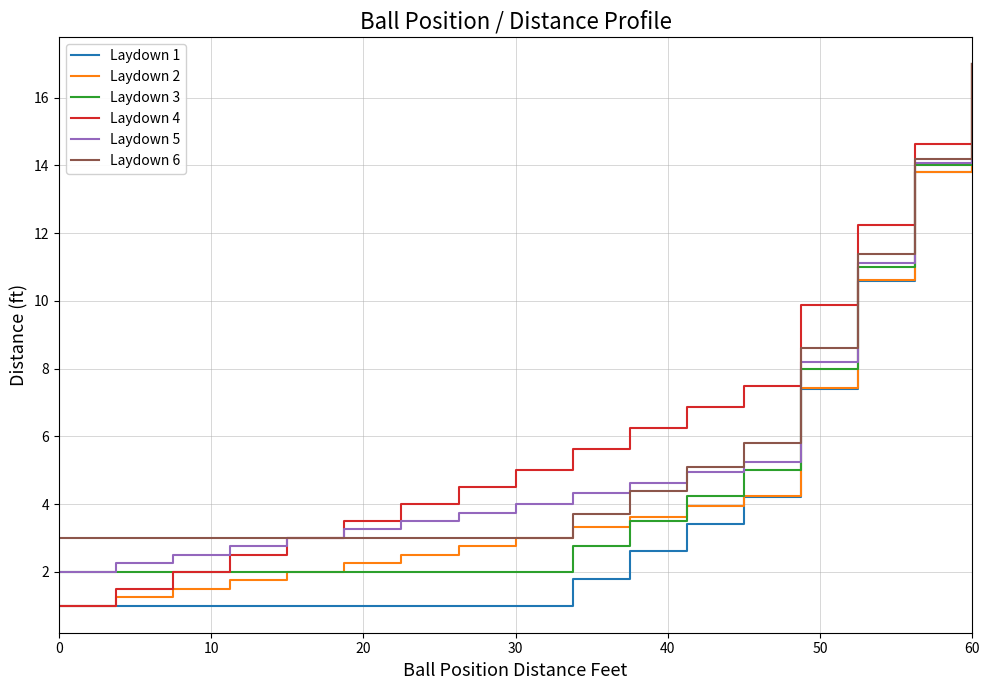

What is the lowest value of the Laydown 6 series?

3.0